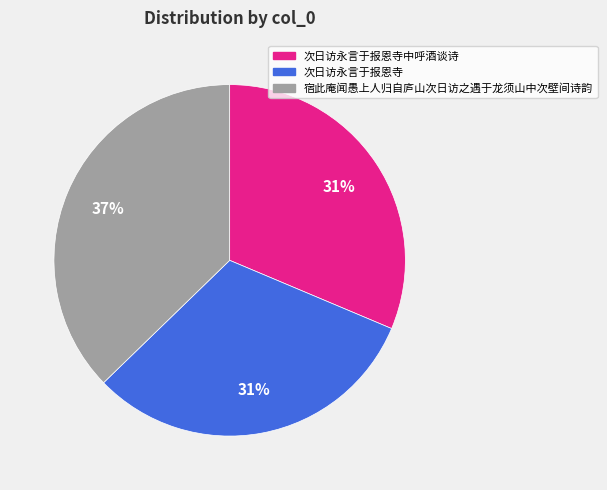

Is there any slice that represents more than half of the pie?

No